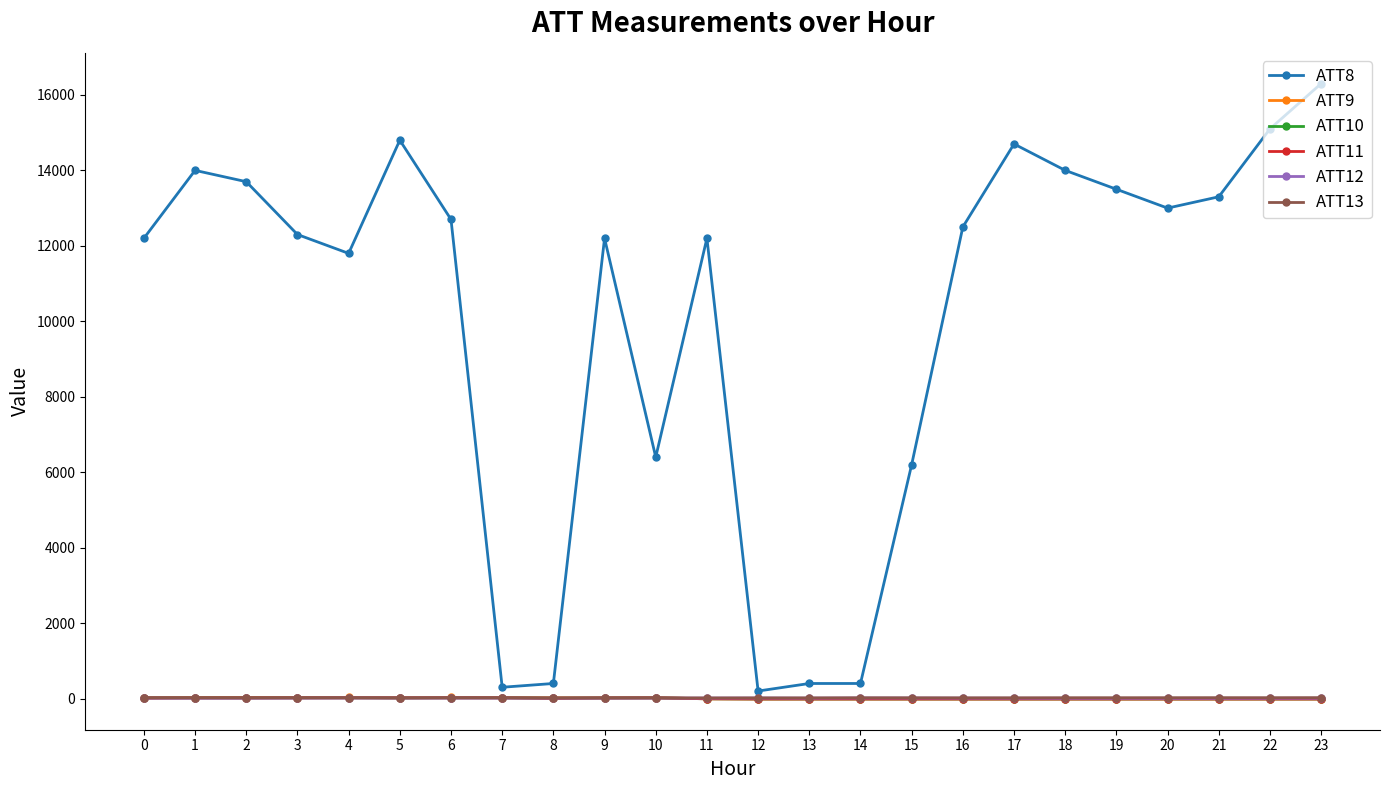

Between 3 and 22, which series saw the biggest shift?

ATT8